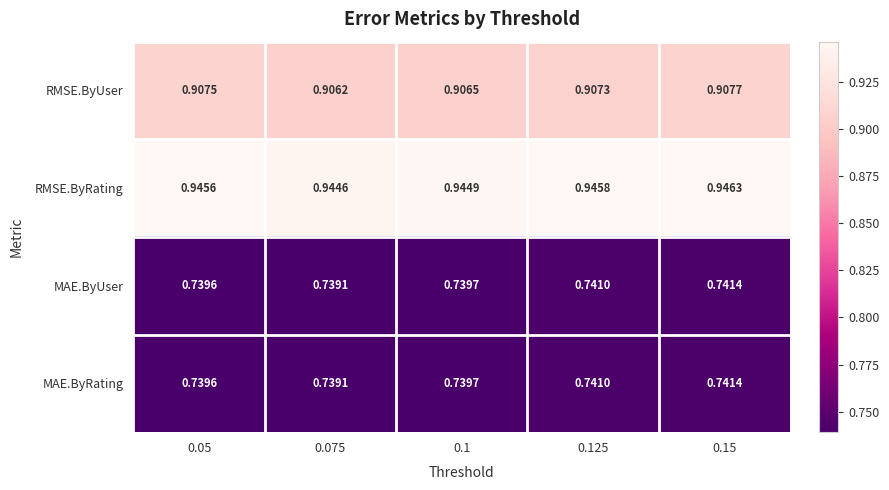

At which category is the sum across all series the highest?

0.15